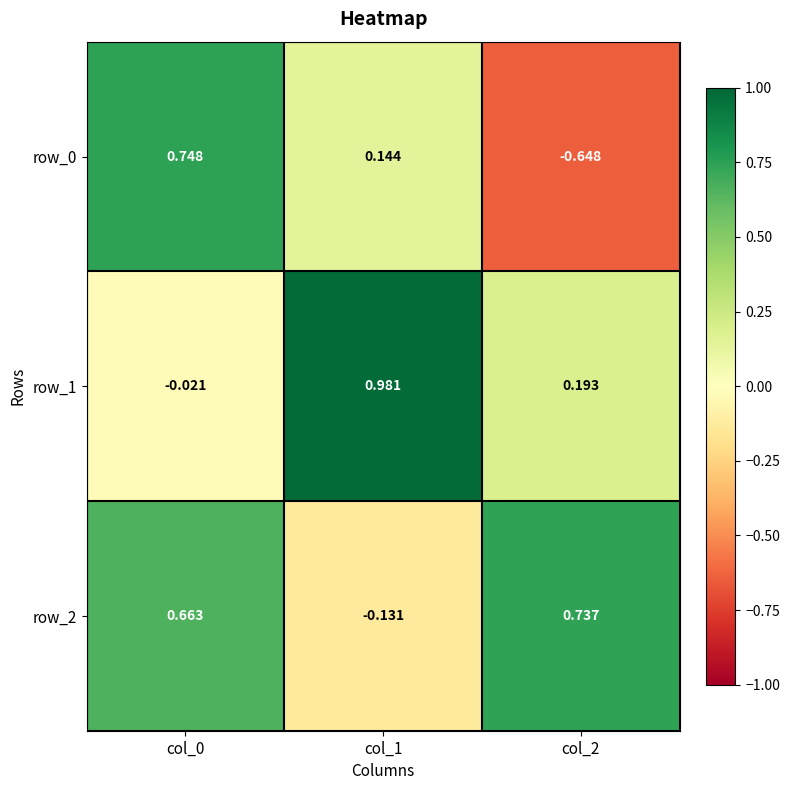

Is the value of row_2 at col_1 greater than the value of row_0 at col_0?

No